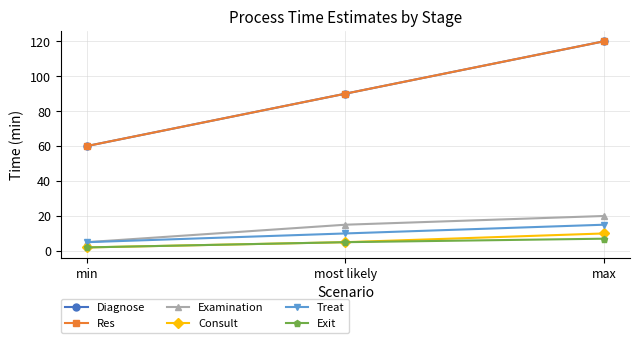

Is this an area chart (filled region under the line)?

No